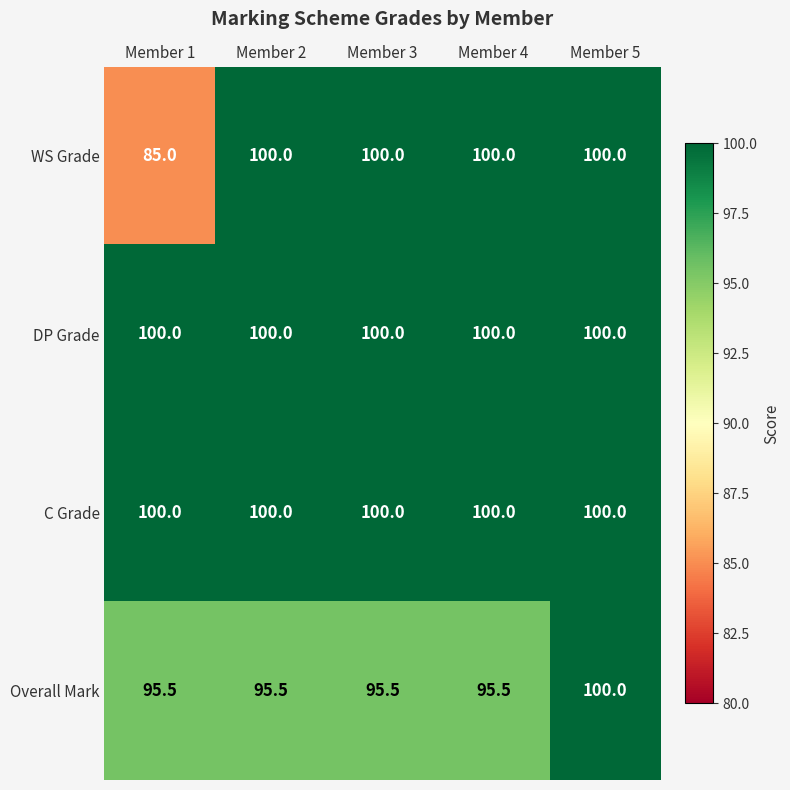

At how many categories does at least one series exceed 94?

5